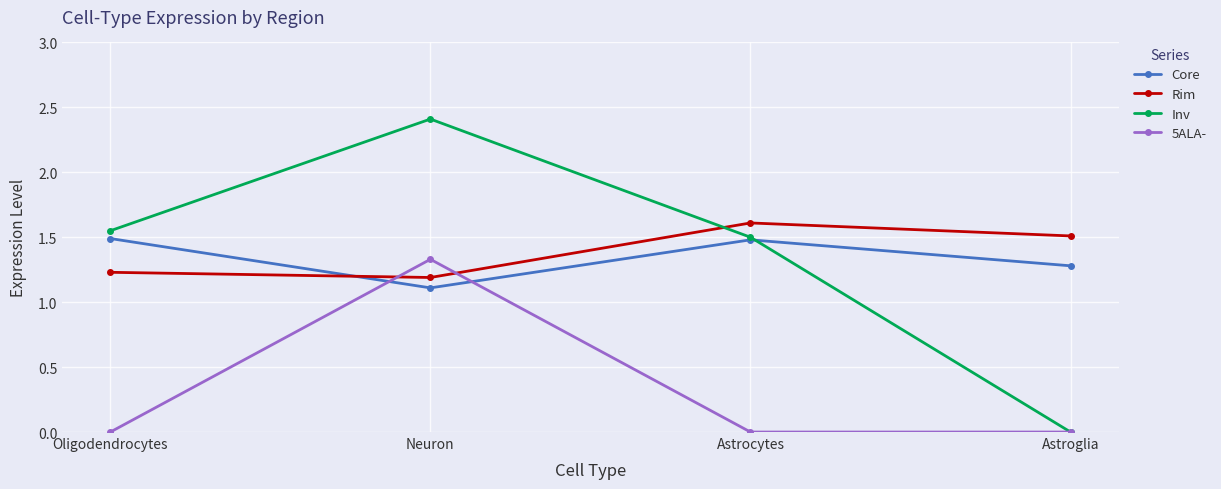

What is the difference between the Rim values at Astroglia and Oligodendrocytes?

0.3